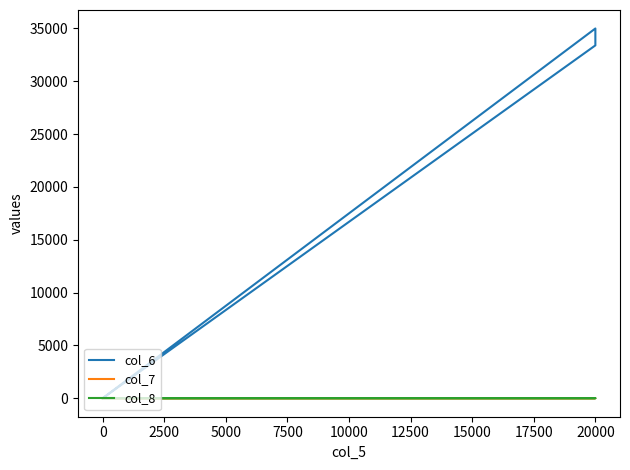

What is the difference between the second highest and second lowest values in the col_6 series?

33400.0